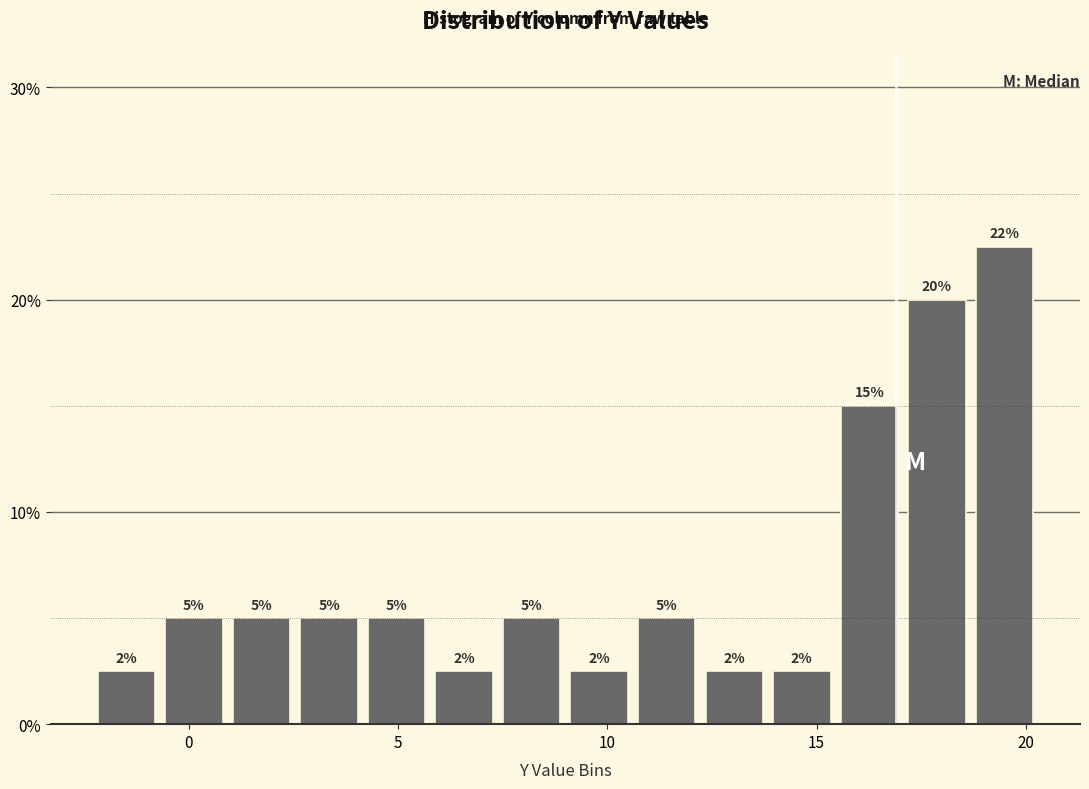

Read against the x-axis, roughly where is the centre of the tallest bar?

19.5